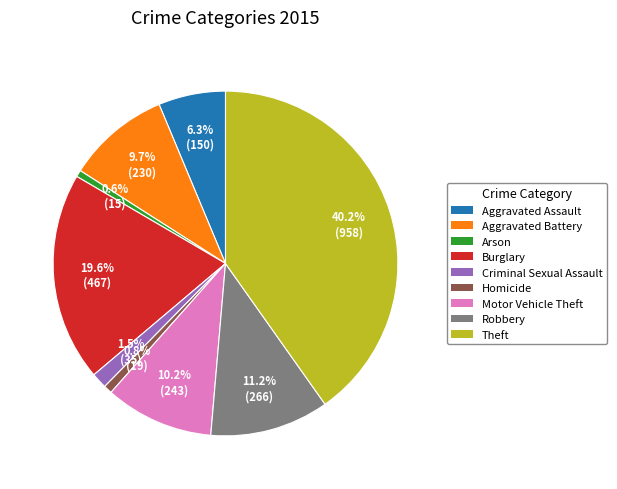

True or false: Aggravated Assault accounts for 6% of the total.

True